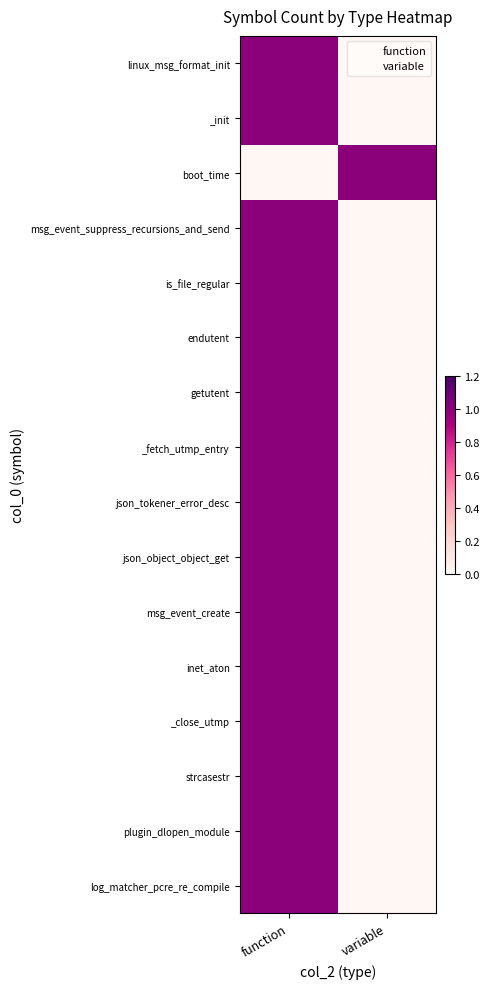

Reading right to left, what are all the values shown in this chart?

linux_msg_format_init: variable=0	function=1
_init: variable=0	function=1
boot_time: variable=1	function=0
msg_event_suppress_recursions_and_send: variable=0	function=1
is_file_regular: variable=0	function=1
endutent: variable=0	function=1
getutent: variable=0	function=1
_fetch_utmp_entry: variable=0	function=1
json_tokener_error_desc: variable=0	function=1
json_object_object_get: variable=0	function=1
msg_event_create: variable=0	function=1
inet_aton: variable=0	function=1
_close_utmp: variable=0	function=1
strcasestr: variable=0	function=1
plugin_dlopen_module: variable=0	function=1
log_matcher_pcre_re_compile: variable=0	function=1